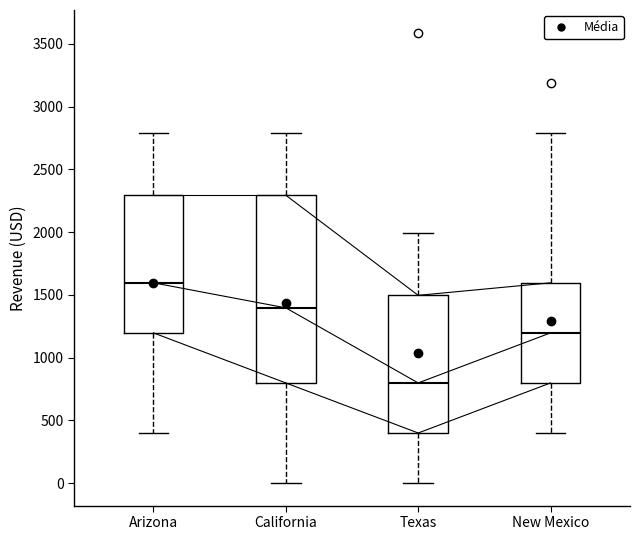

Reading left to right, read every box against the y-axis: the position of its median line, the range the box covers, and the ends of its whiskers. The values are not printed on the chart, so give them approximately, as read against the axis.

Arizona: median 1600, box 1200 to 2300, whiskers 400 to 2800
California: median 1400, box 800 to 2300, whiskers 0 to 2800
Texas: median 800, box 400 to 1500, whiskers 0 to 2000
New Mexico: median 1200, box 800 to 1600, whiskers 400 to 2800